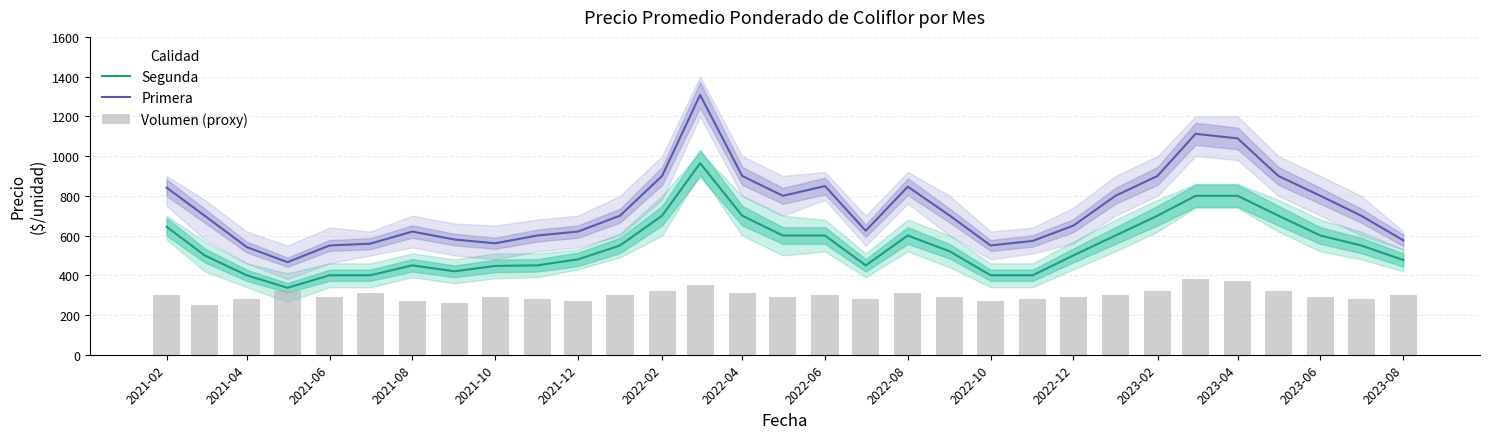

True or false: Segunda and Primera cross at least once.

False